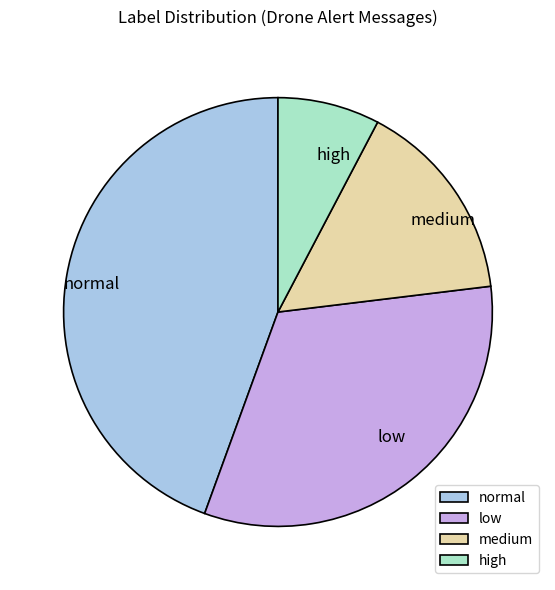

What is the largest slice in the pie chart?

normal